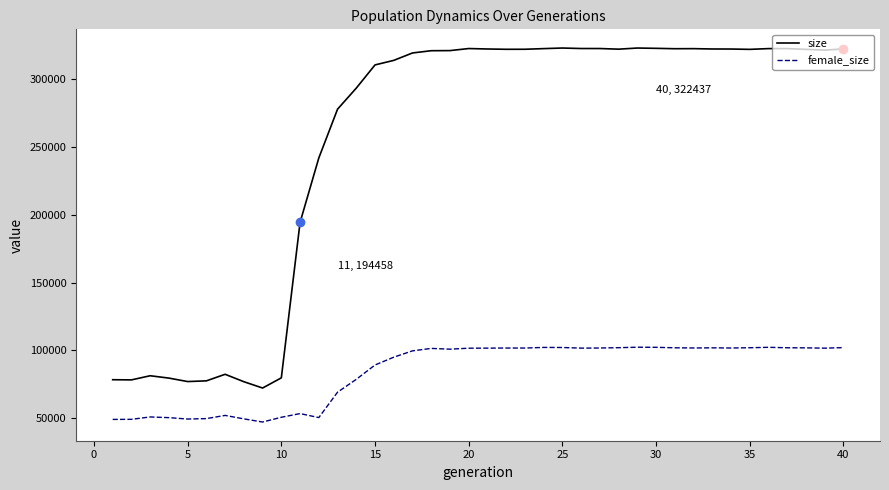

Which series has the largest total across all categories?

size